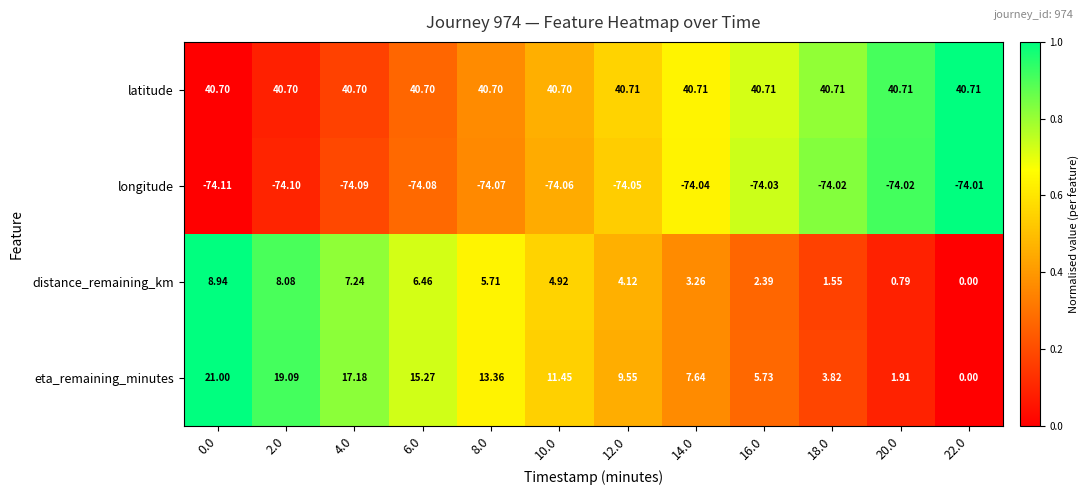

Which series has the widest spread of values?

eta_remaining_minutes